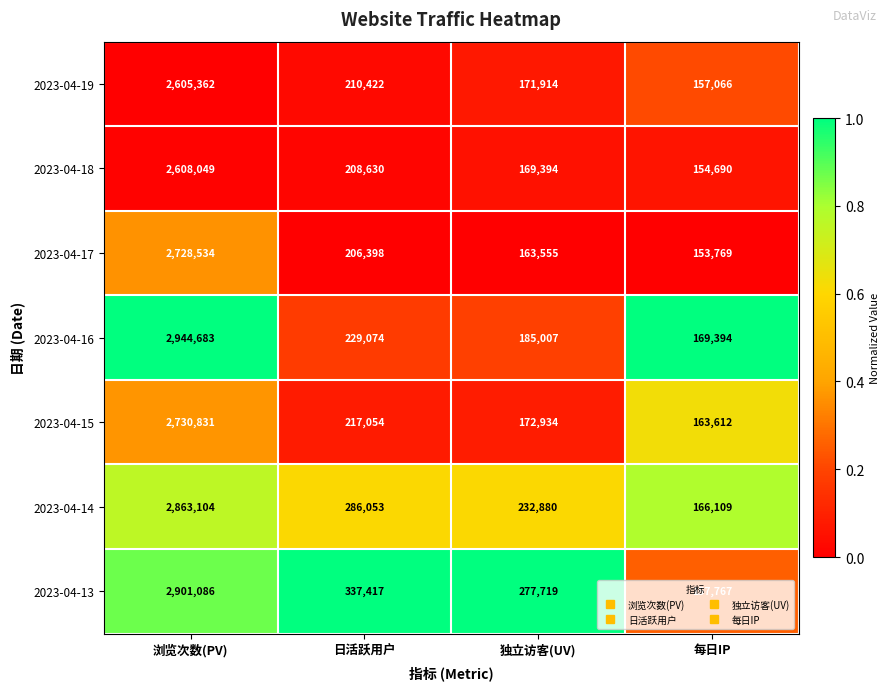

Which series changed the most between 浏览次数(PV) and 独立访客(UV)?

2023-04-16